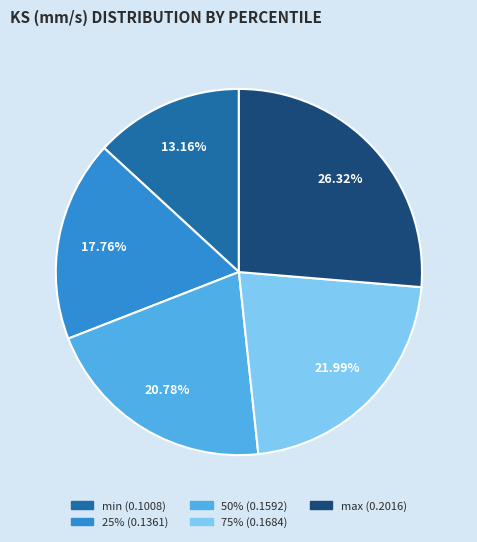

How much of the chart is everything except 75%?

78.0%